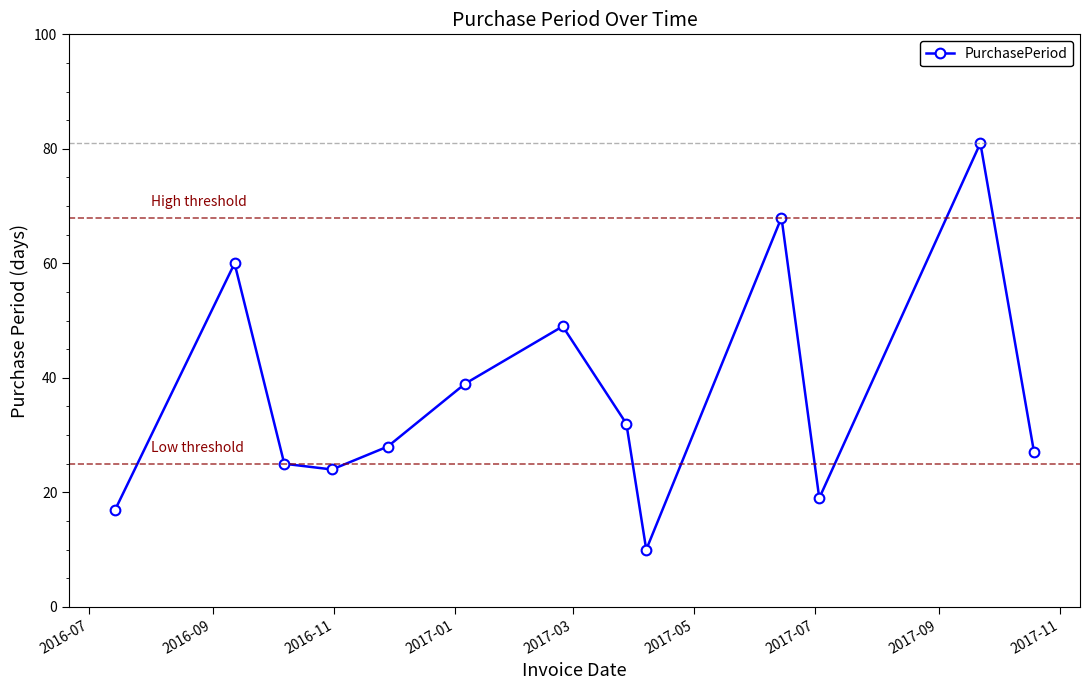

Reading left to right, transcribe all the data shown in this chart.

17	60	25	24	28	39	49	32	10	68	19	81	27